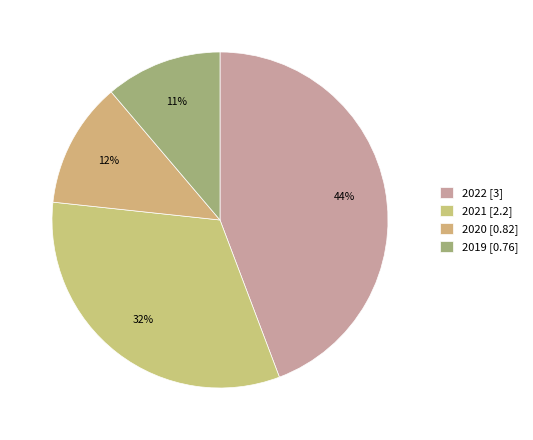

How many segments does this pie chart have?

4